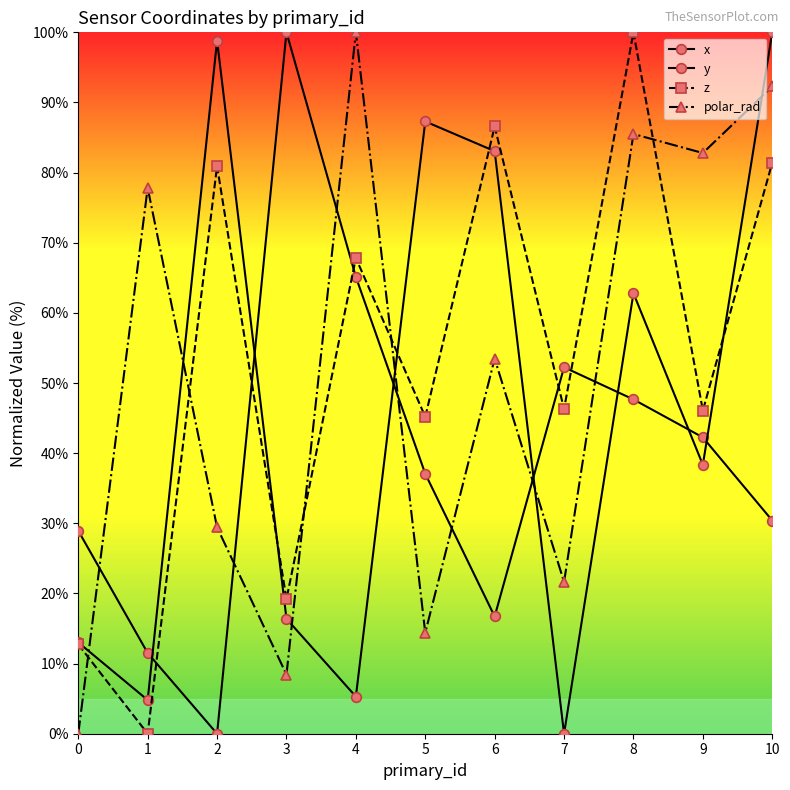

Is this an area chart (filled region under the line)?

No